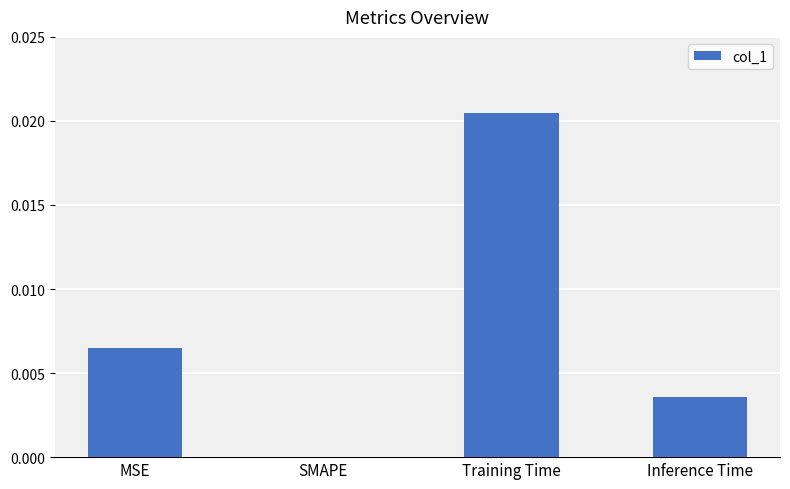

Between MSE and SMAPE, which is larger?

MSE